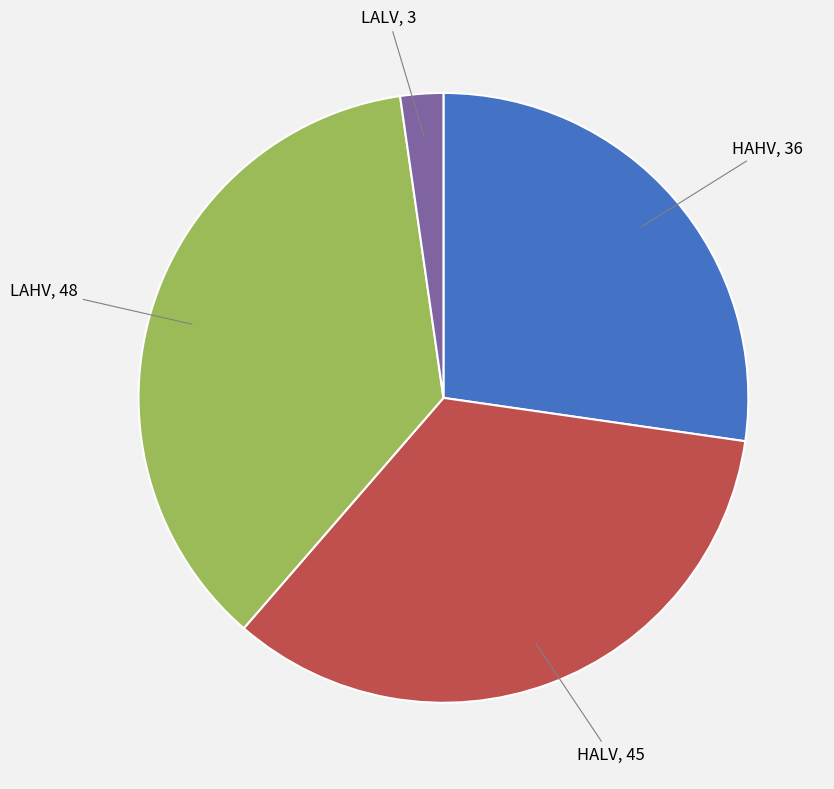

True or false: HALV accounts for 40% of the total.

False